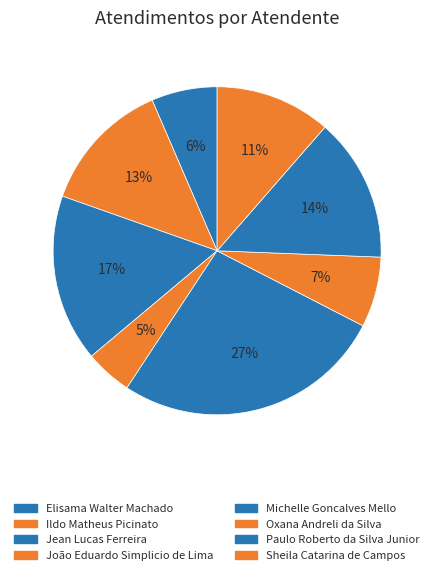

To the nearest percent, what is the combined percentage of Jean Lucas Ferreira and João Eduardo Simplicio de Lima?

21%